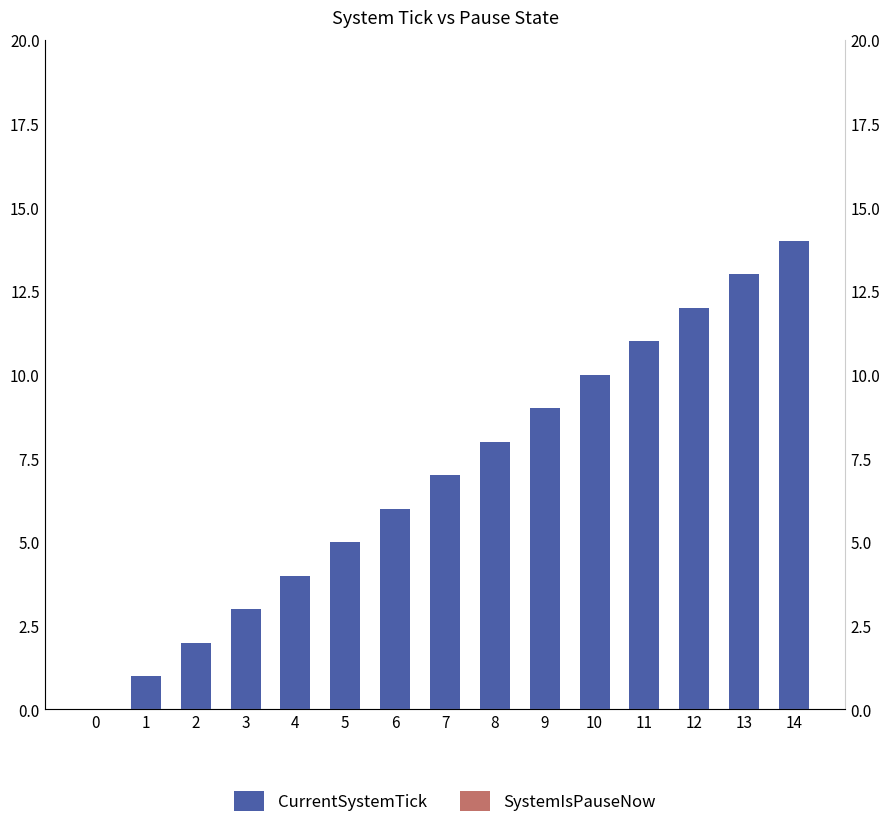

How many distinct data groups are displayed?

2